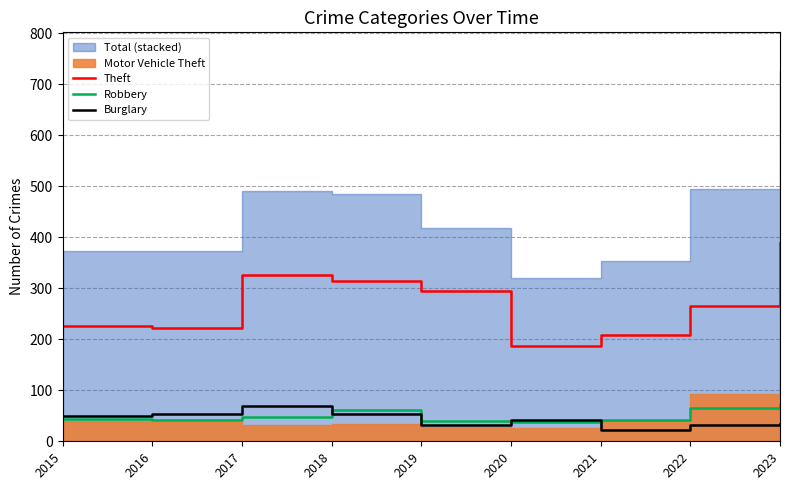

Reading left to right, extract all data points from this chart.

Theft: 2015=226	2016=222	2017=326	2018=314	2019=295	2020=186	2021=208	2022=265	2023=388
Robbery: 2015=43	2016=41	2017=47	2018=62	2019=40	2020=38	2021=41	2022=65	2023=72
Burglary: 2015=50	2016=54	2017=69	2018=53	2019=32	2020=42	2021=23	2022=32	2023=33